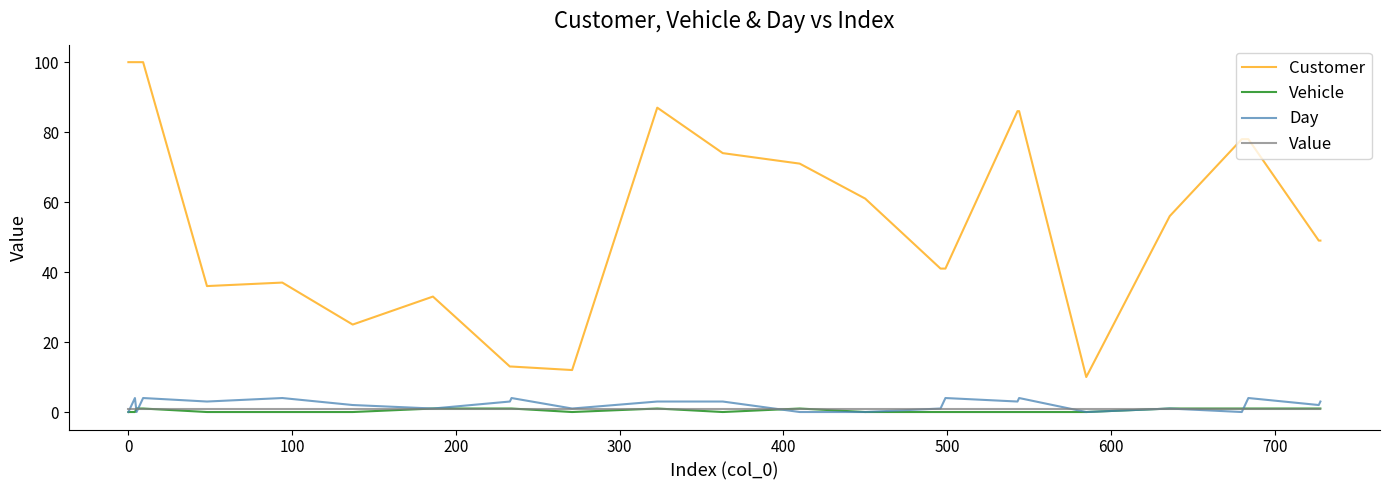

Which series has the largest total across all categories?

Customer